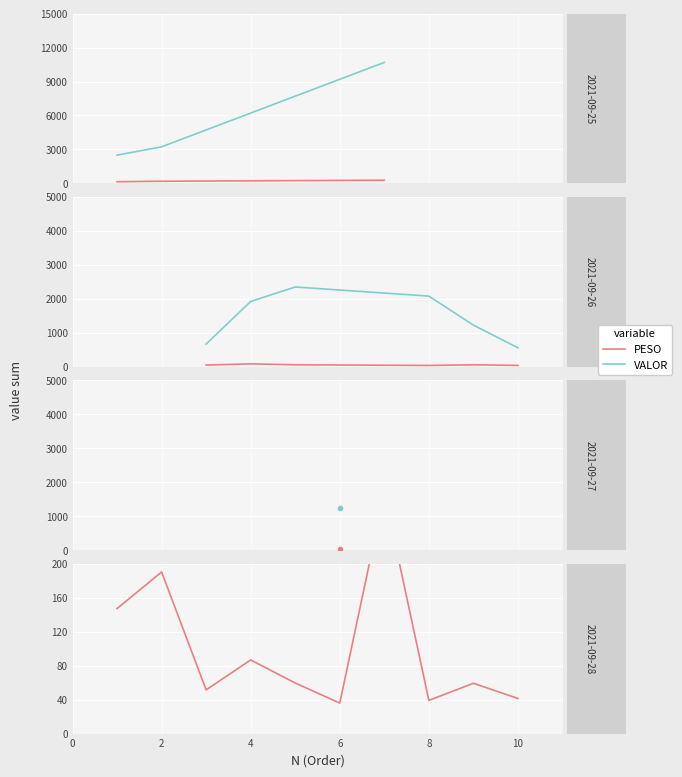

Count the number of data series in this chart.

2